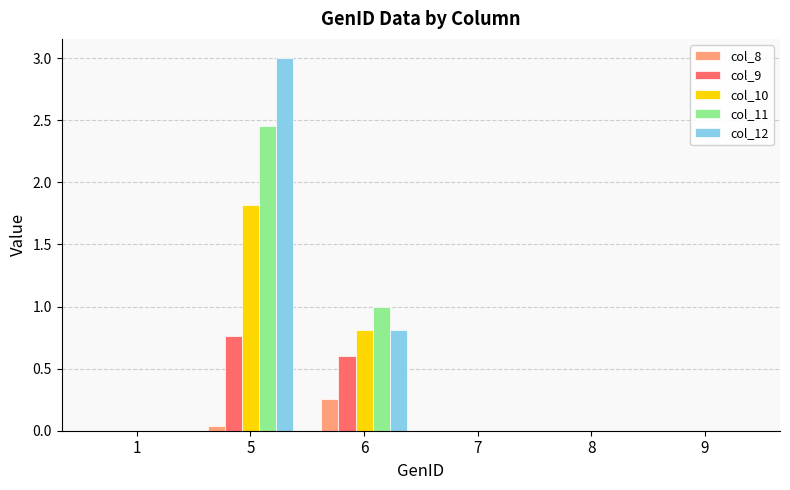

Is it true that col_12 equals 4.5 at 5?

False